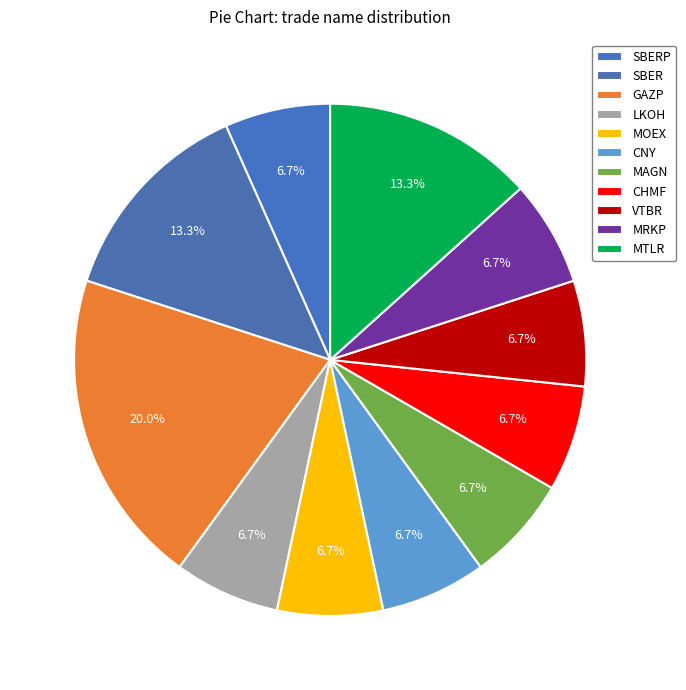

To the nearest percent, what is the difference between the largest and smallest slice percentages?

13%